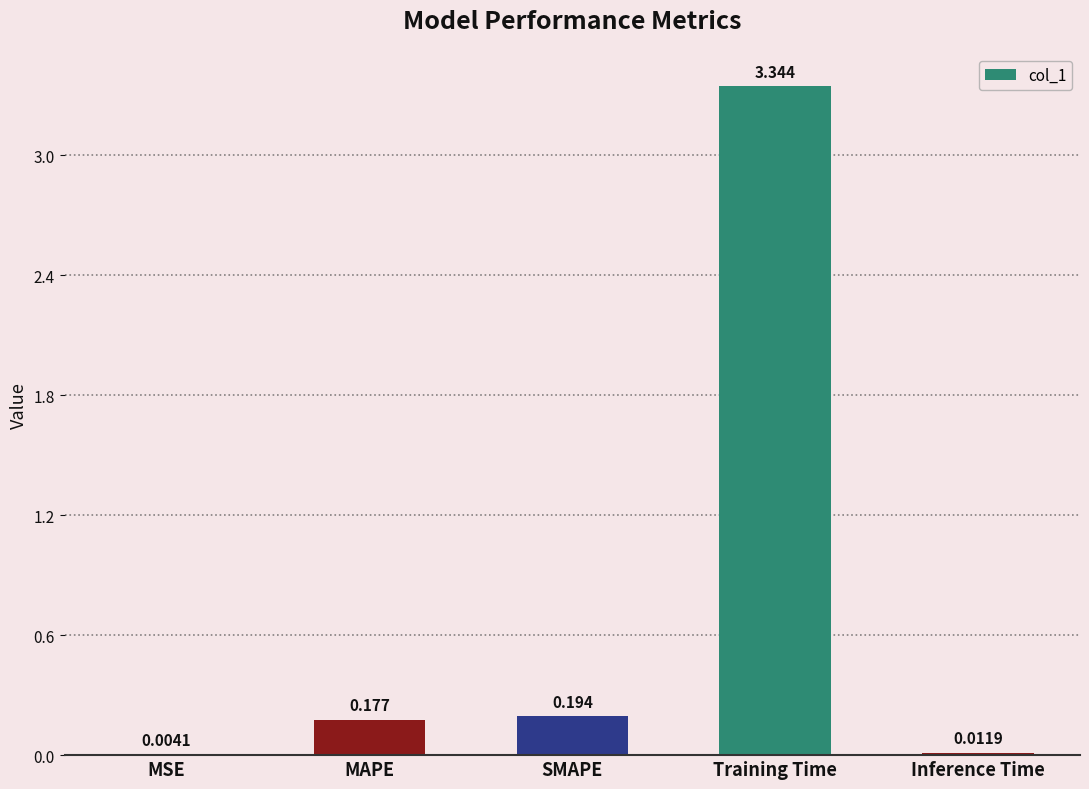

Between MSE and MAPE, which is larger?

MAPE